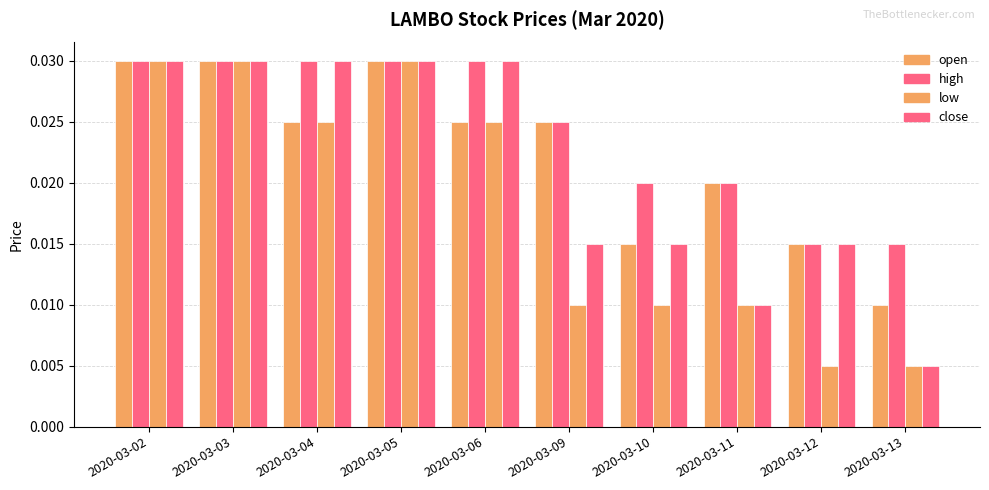

True or false: close has a value of 0.0 at 2020-03-09.

True